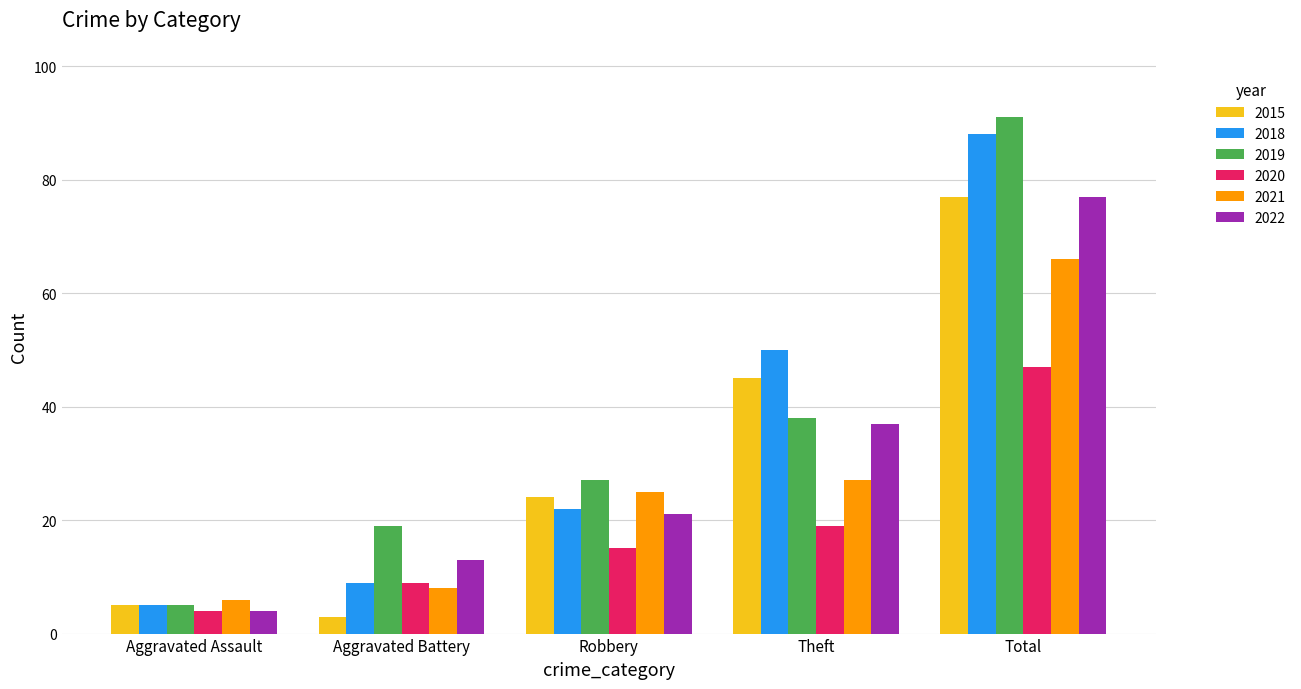

What is the label of the 2nd bar from the right?

Theft